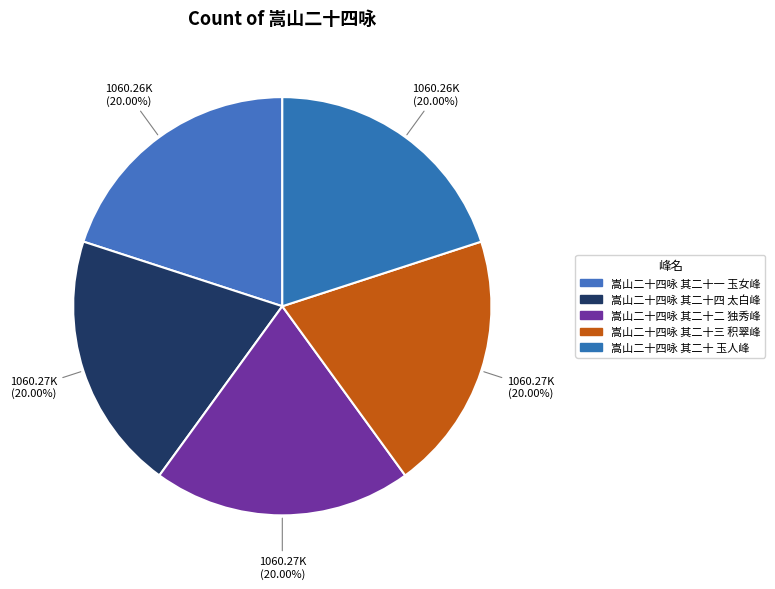

Is it true that 嵩山二十四咏 其二十三 积翠峰 is 28% of the pie?

False